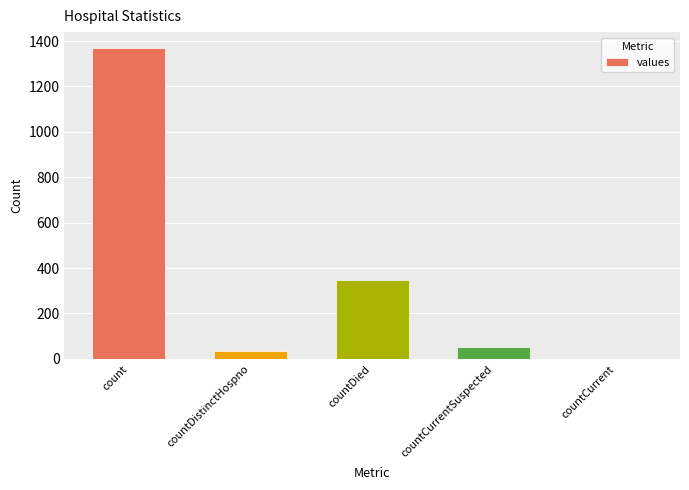

What is the average value?

361